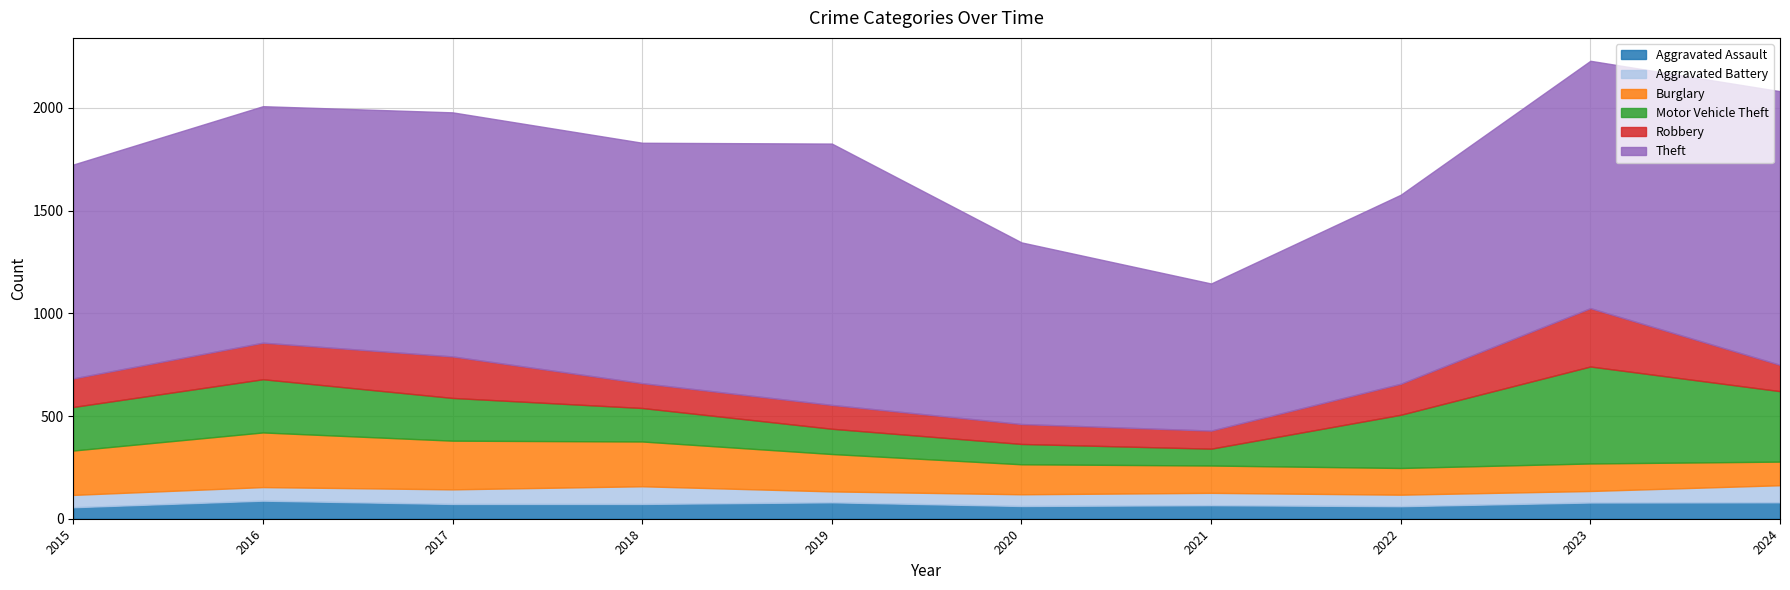

At which category does Theft reach its first local peak?

2017